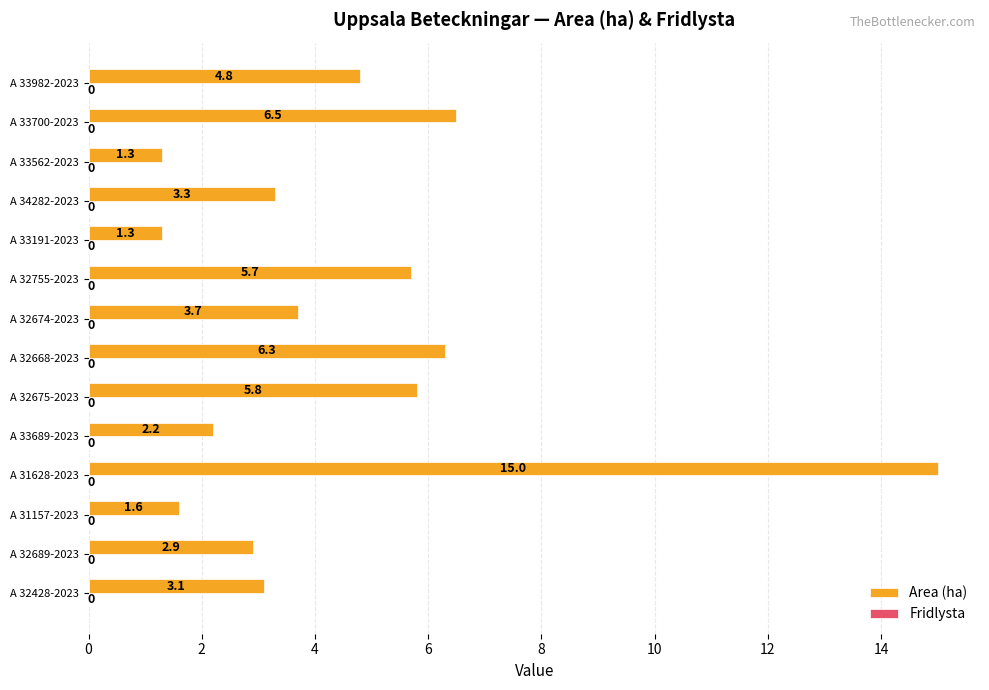

How many bars are there in total?

14